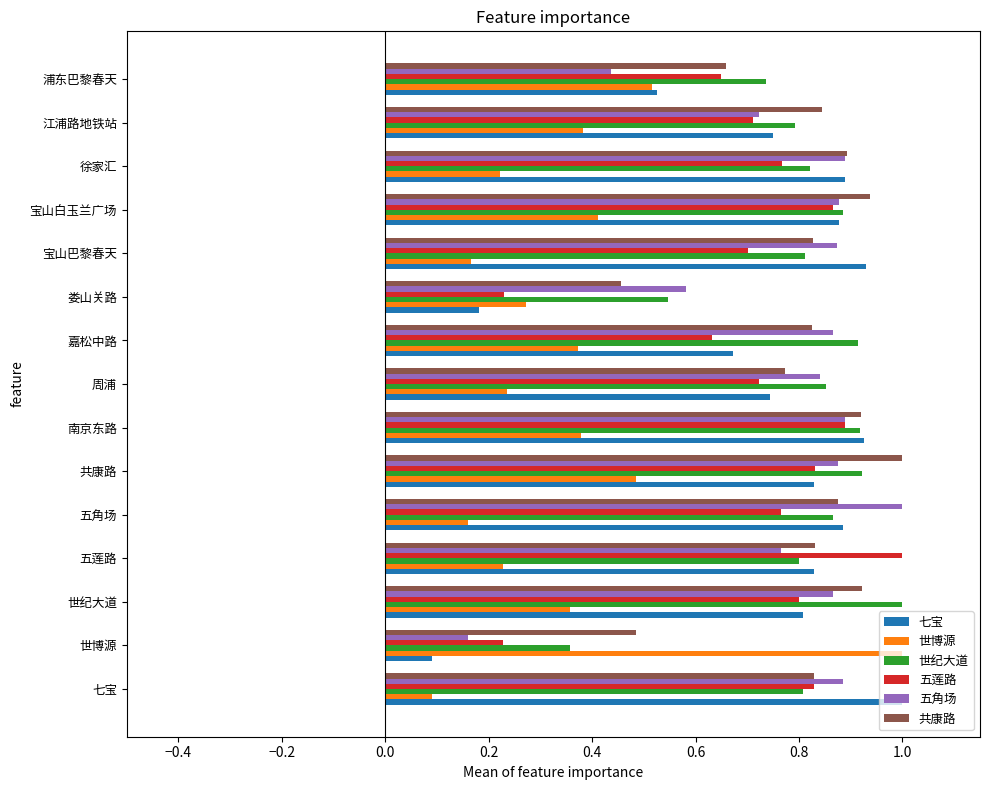

Which series changed the most between 宝山巴黎春天 and 宝山白玉兰广场?

世博源